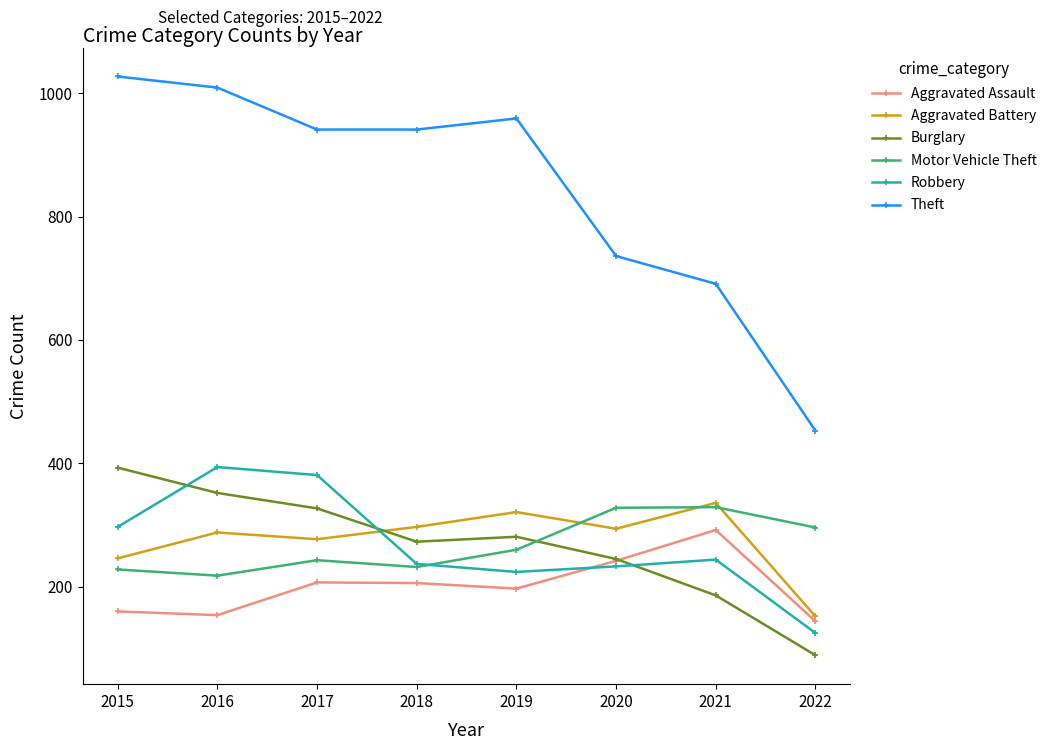

True or false: Aggravated Battery and Theft cross at least once.

False